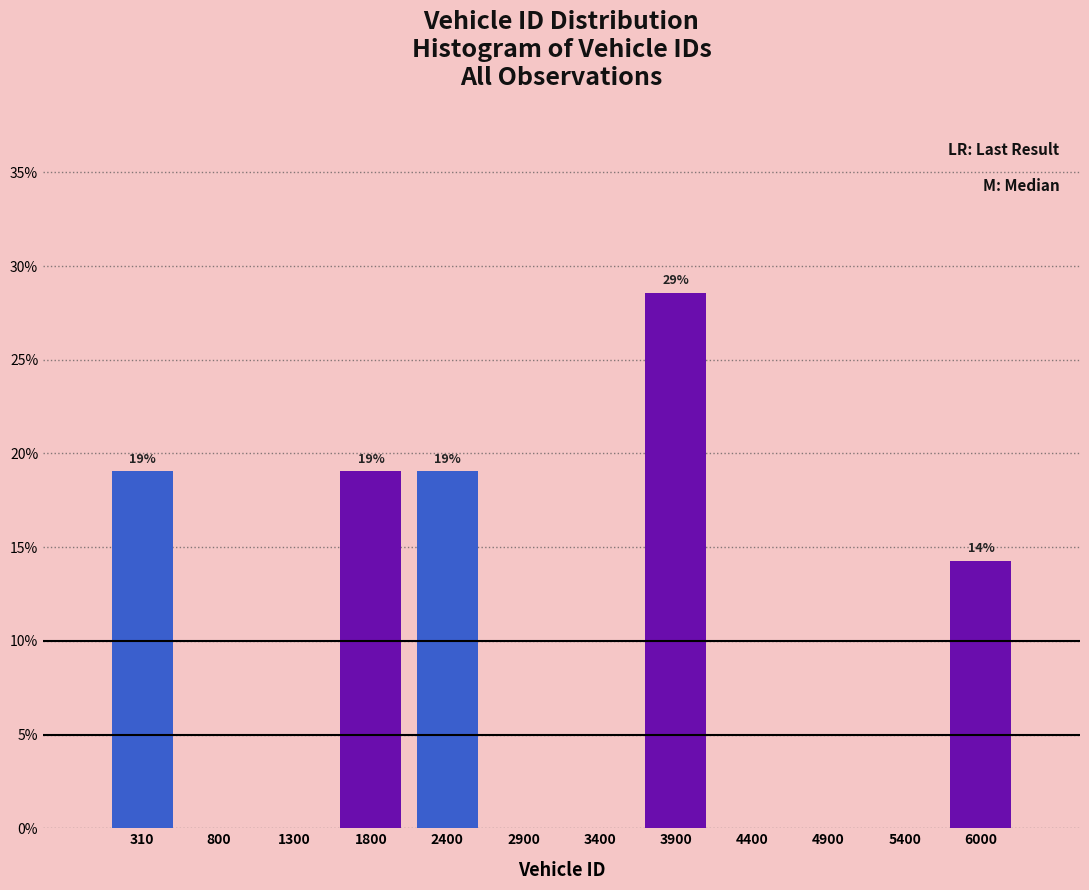

Over which range of the x-axis is the bar tallest?

3600 to 4200